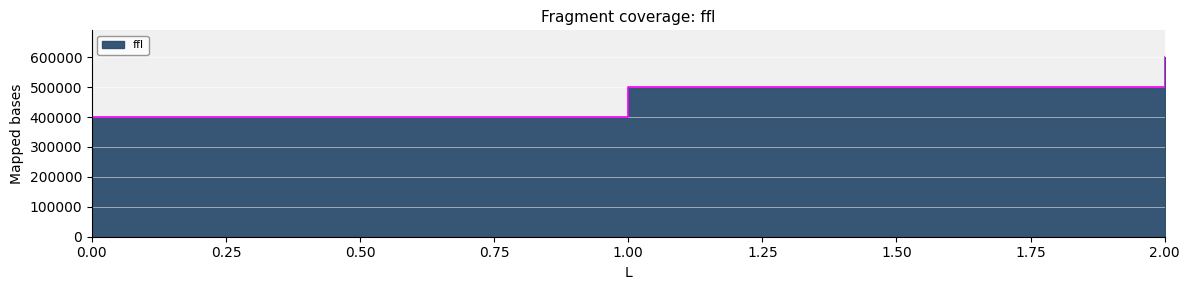

Count the number of values greater than 500000.

1